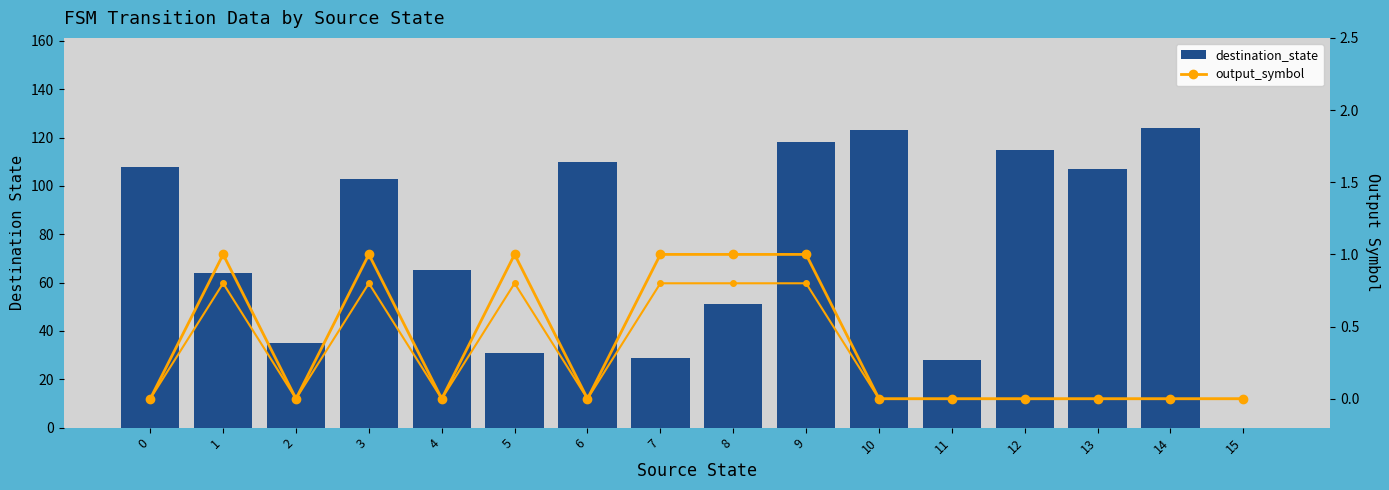

What is the value of the destination_state bar at the 12th from the left?

28